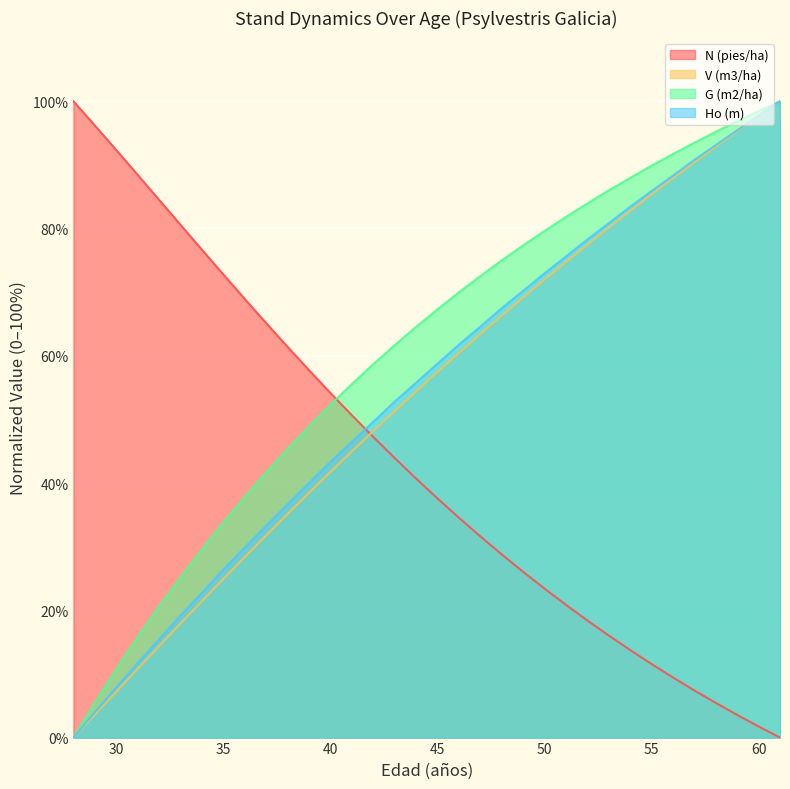

After their last crossing, which series has the higher values: N (pies/ha) or Ho (m)?

Ho (m)